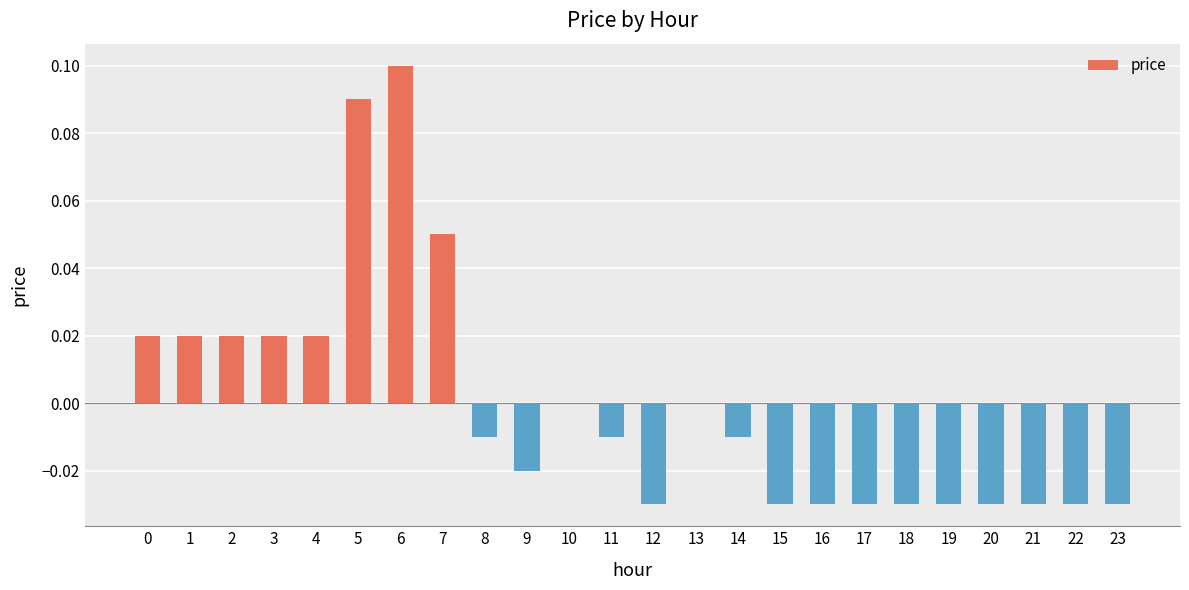

Is it true that the value at 23 is -0.0?

True